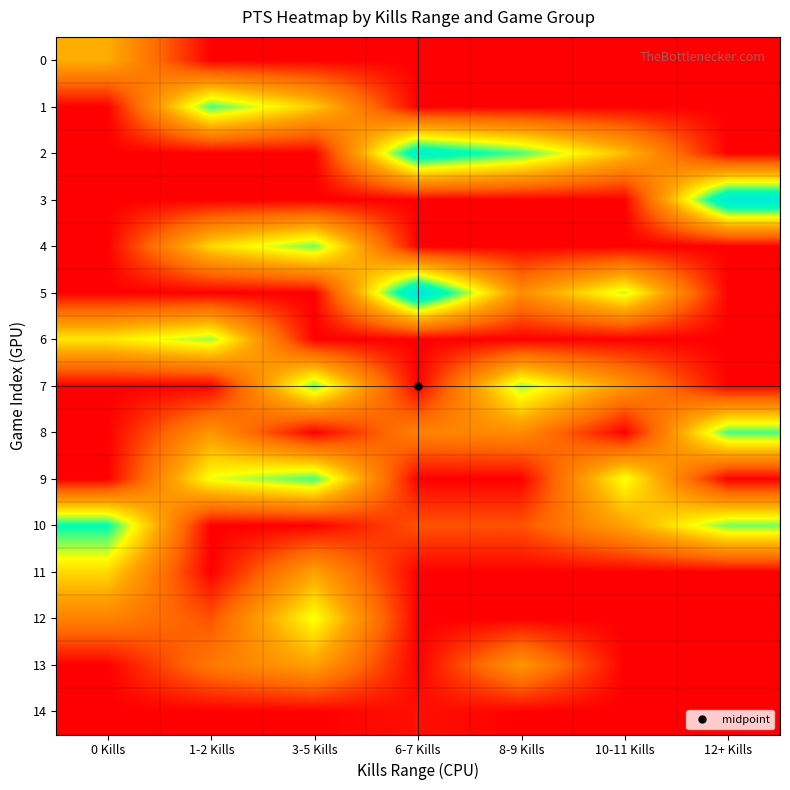

How many data points does each series have?

7